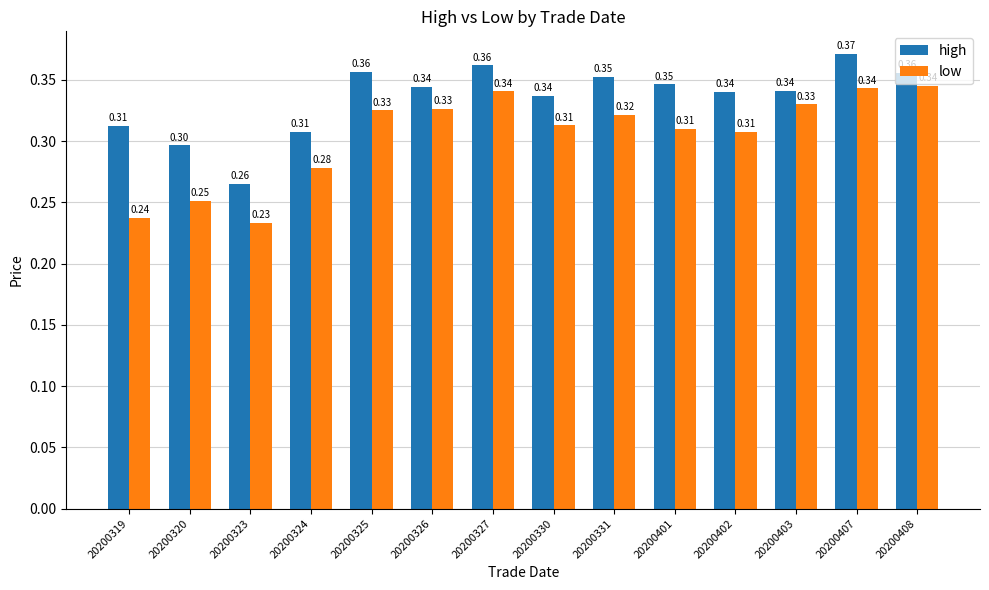

Is the value of high at 20200408 greater than the value of low at 20200331?

Yes